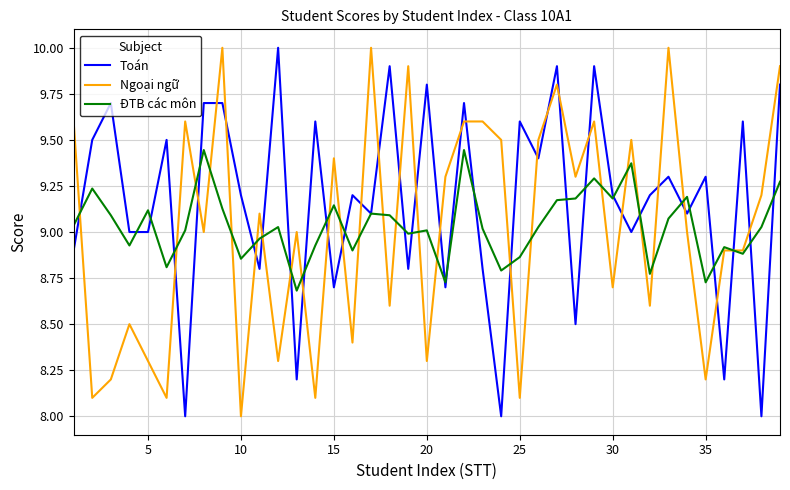

Which series has the largest total across all categories?

Toán